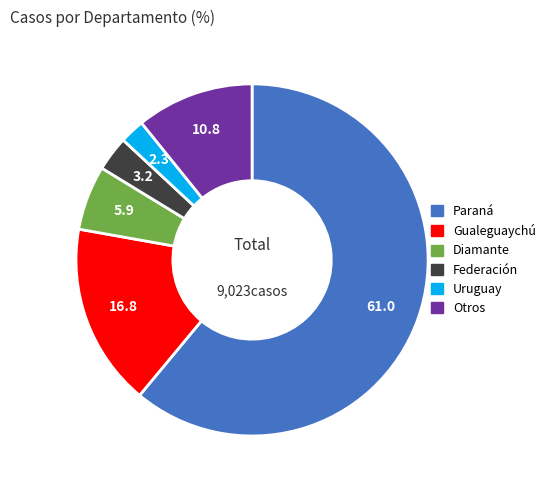

Does any single category account for the majority?

Yes